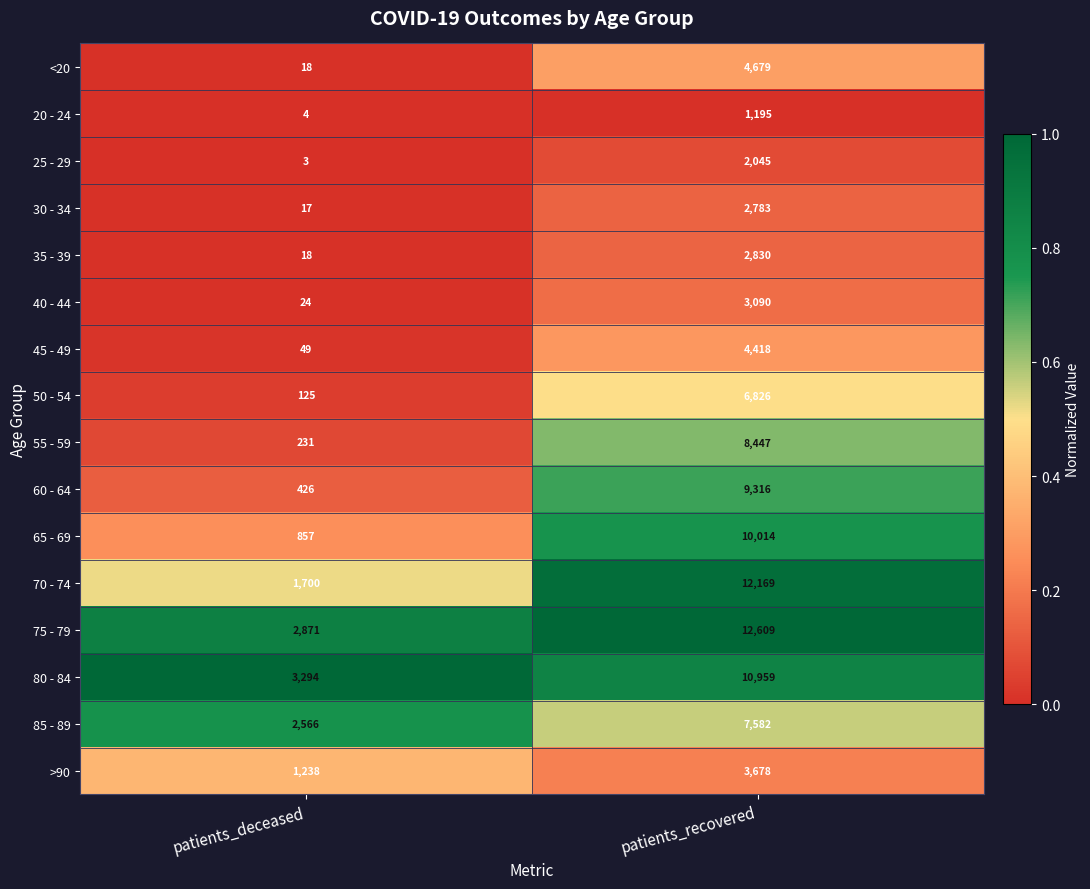

What is the difference between the <20 values at patients_recovered and patients_deceased?

4661